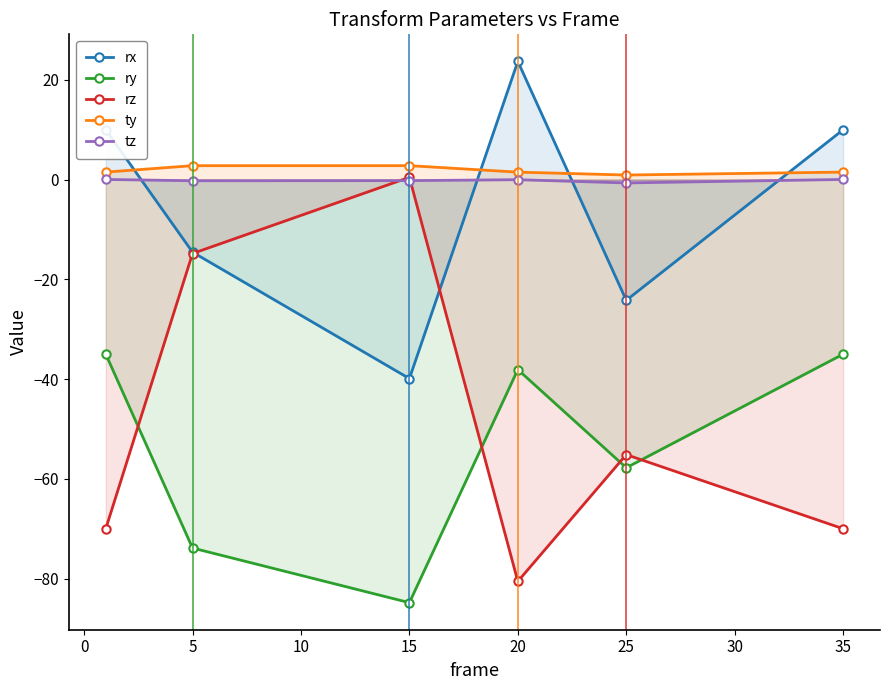

Between 20 and 35, which series saw the biggest shift?

rx